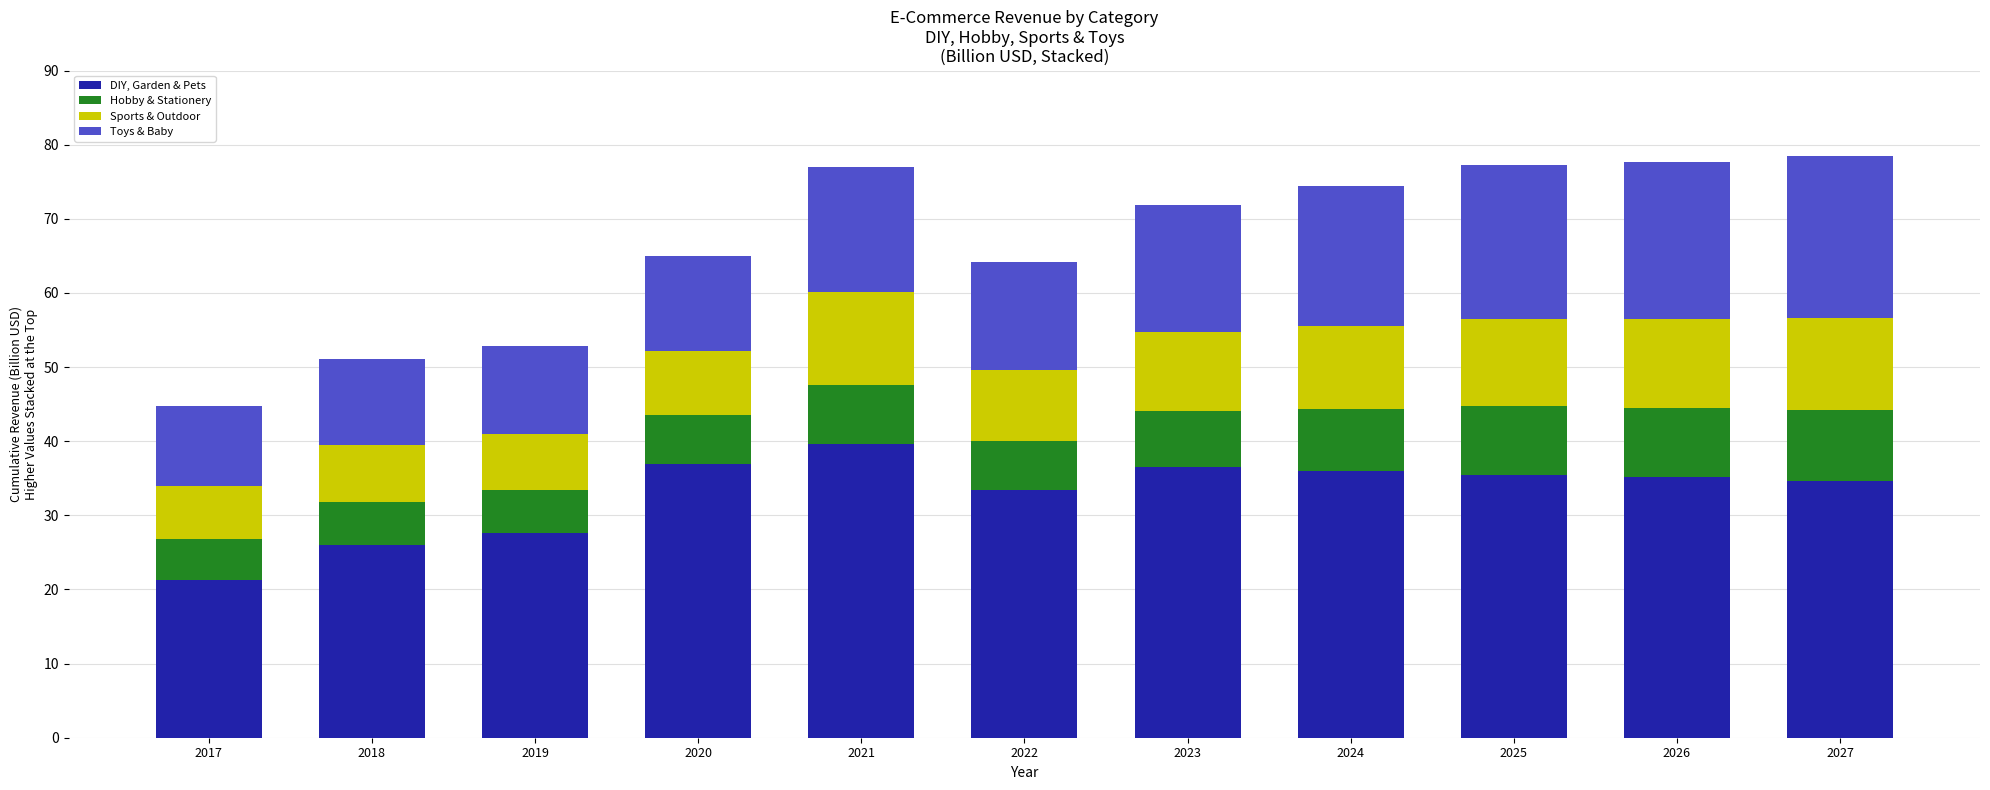

Does the chart contain any negative values?

No